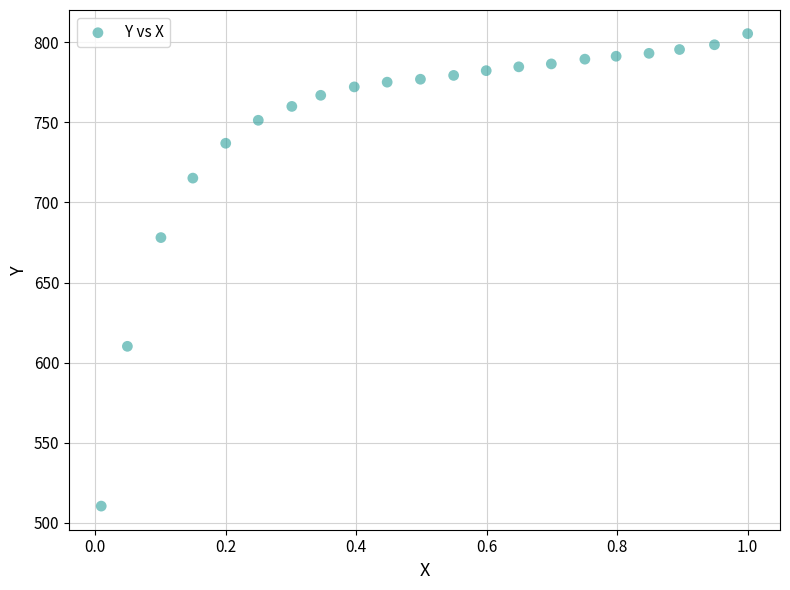

What is the range of Y values (max minus min)?

295.0